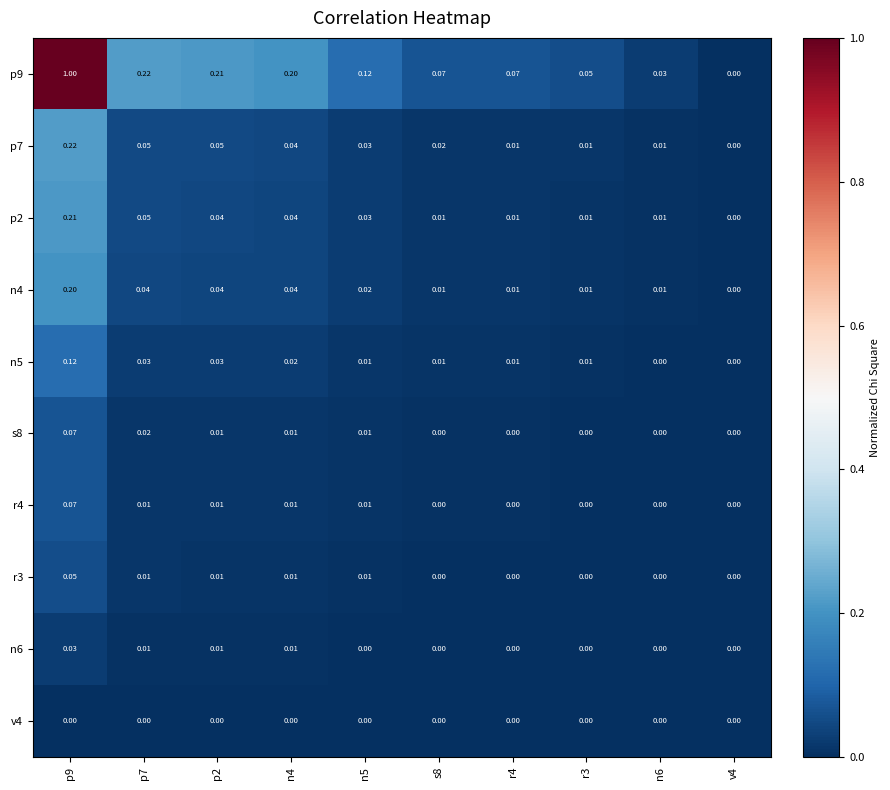

Is the value of r4 at p7 greater than the value of p7 at p2?

No